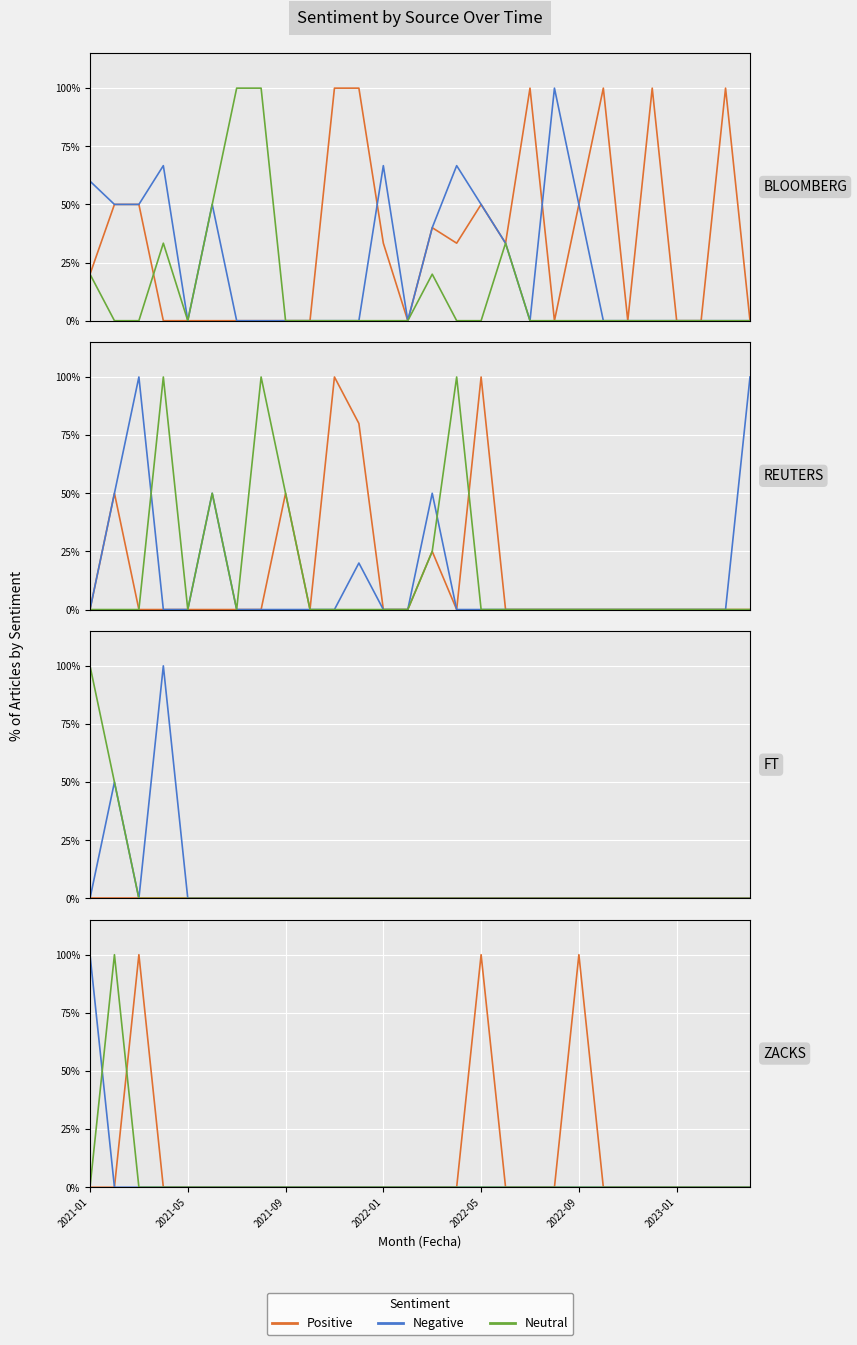

True or false: Neutral has a value of -68 at 10.

False